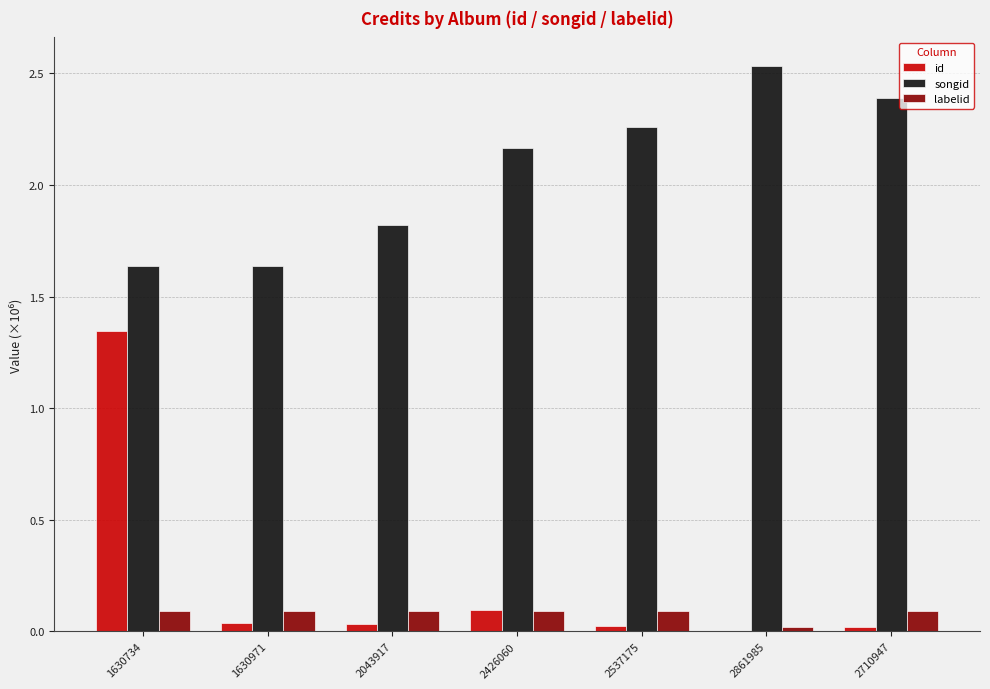

Is the value of songid at 2710947 greater than the value of labelid at 2537175?

Yes